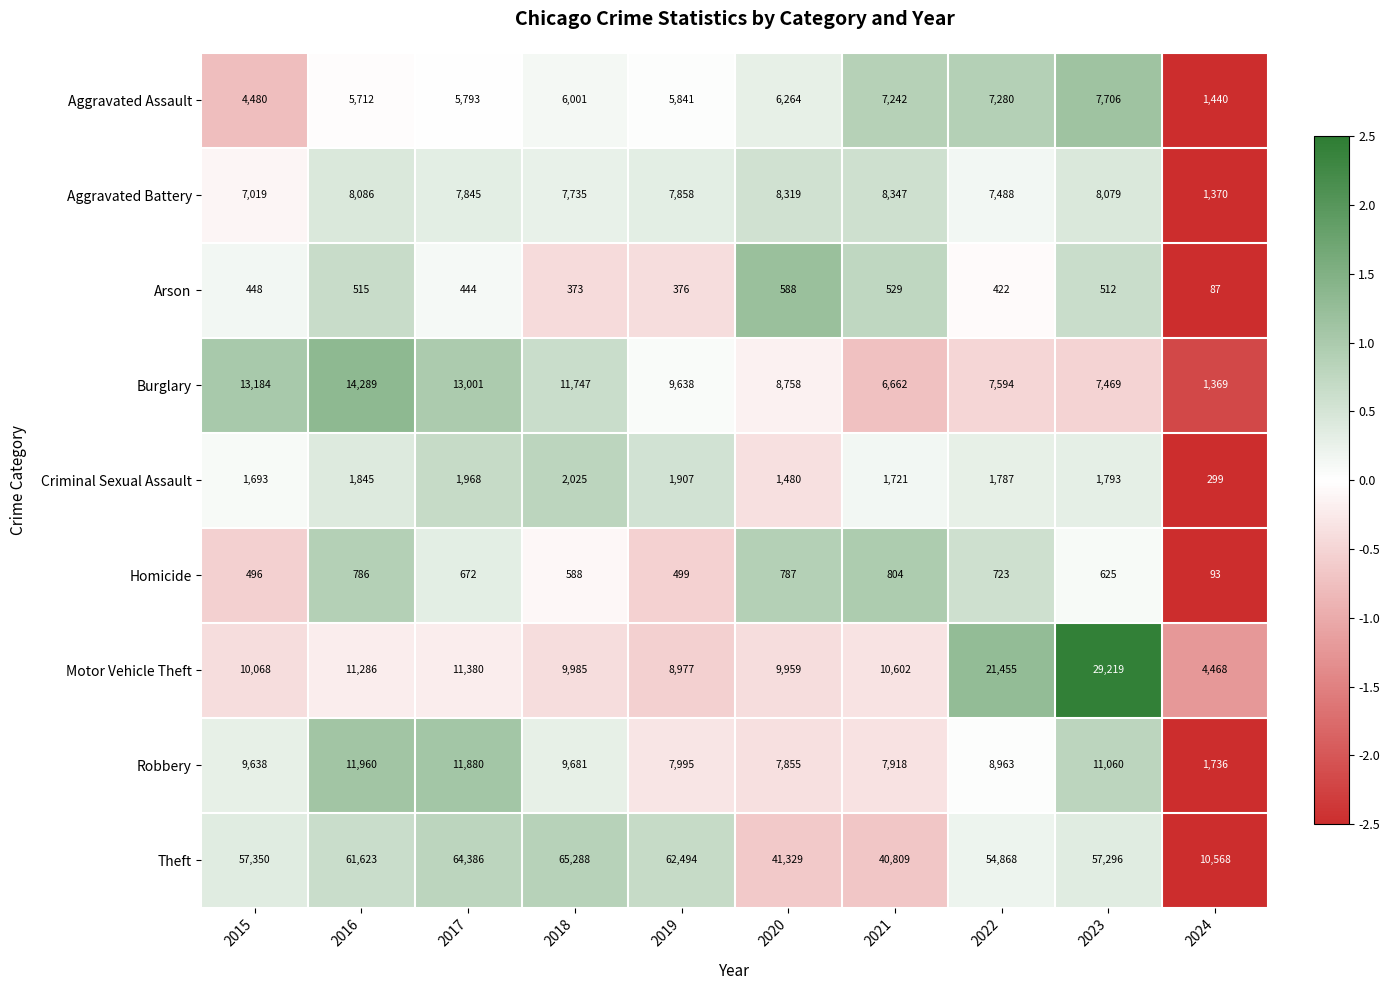

List the series in order of their peak value, highest first.

Theft, Motor Vehicle Theft, Burglary, Robbery, Aggravated Battery, Aggravated Assault, Criminal Sexual Assault, Homicide, Arson